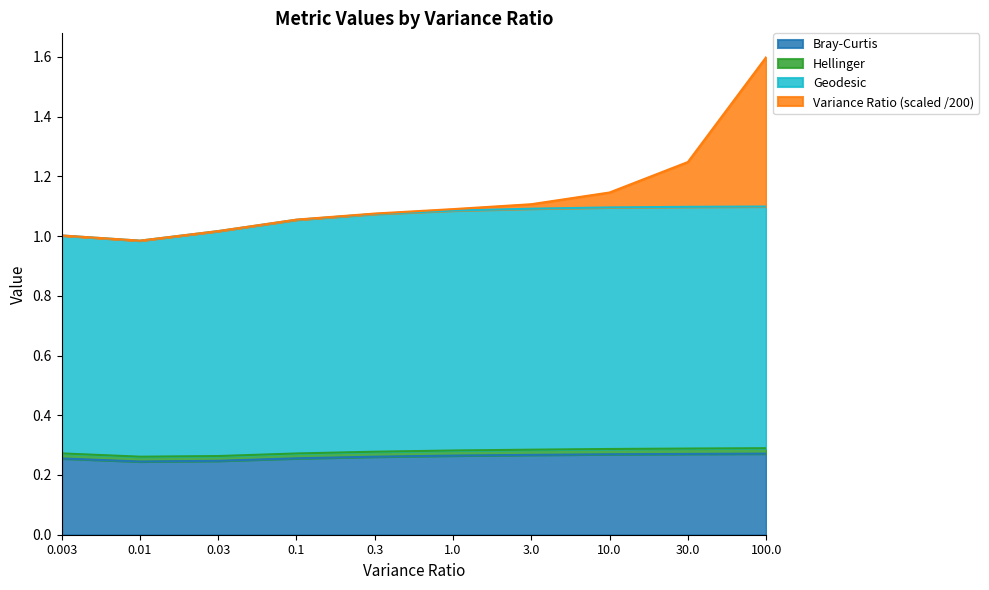

What is the total value across all series at 100.0?

1.6